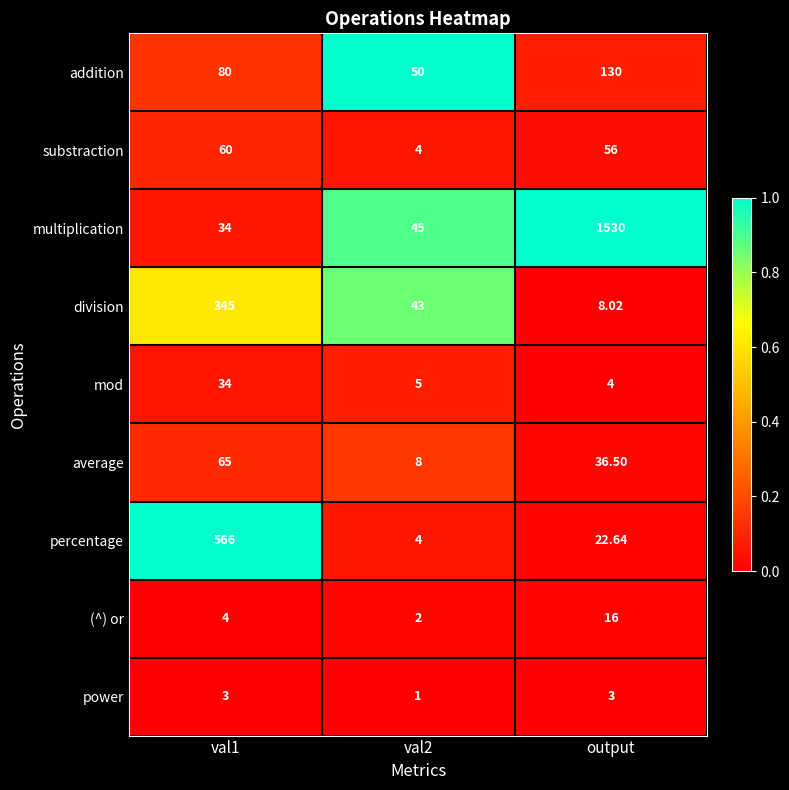

Which series has the widest spread of values?

multiplication